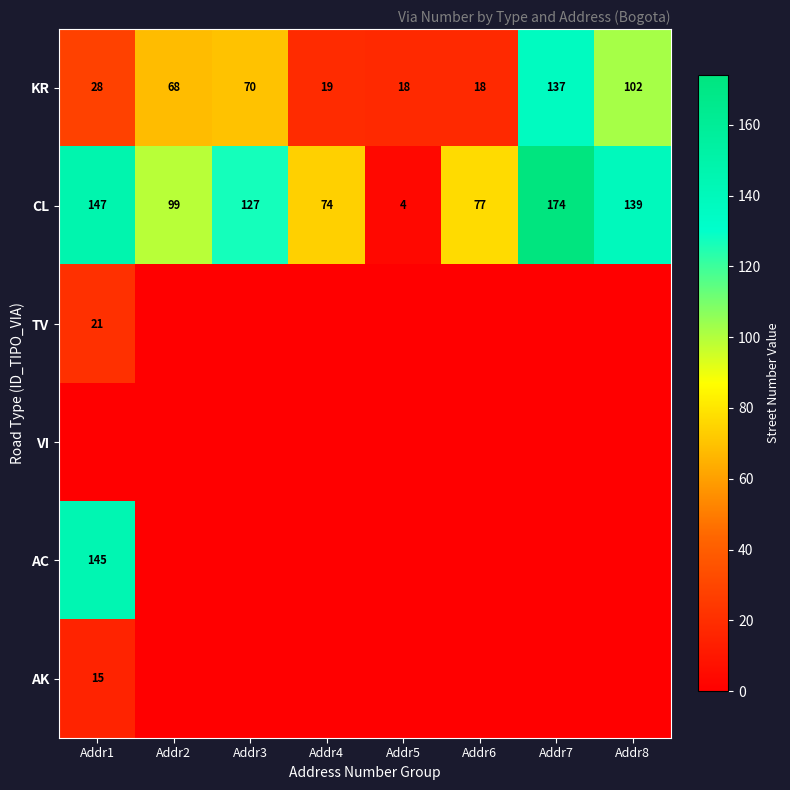

The value of CL at Addr3 is 187. True or false?

False